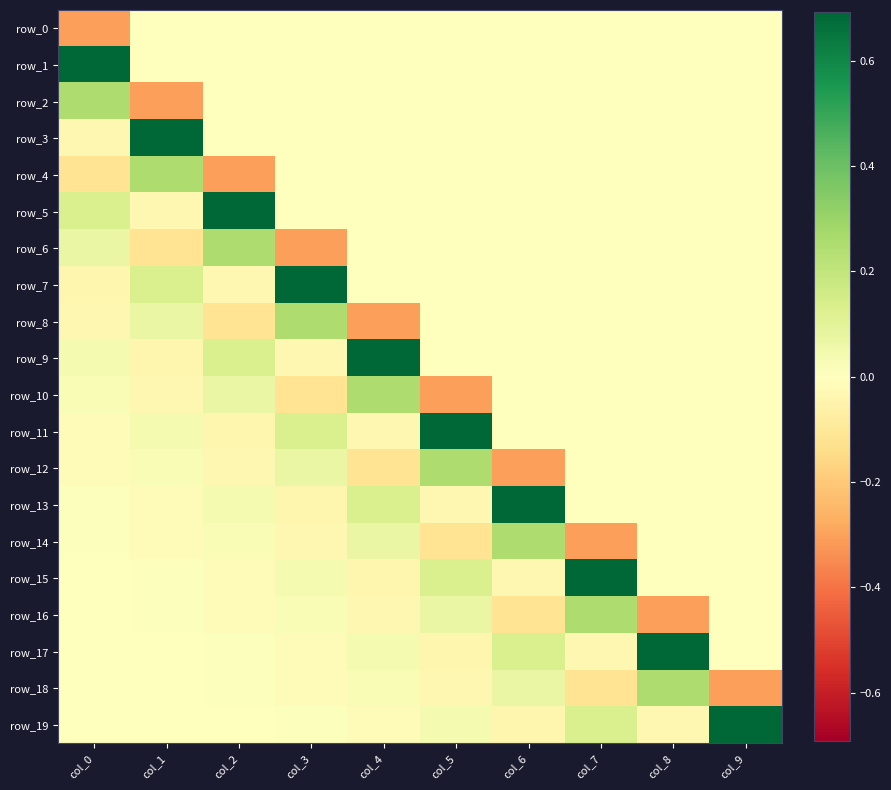

Which series has the widest spread of values?

row_7